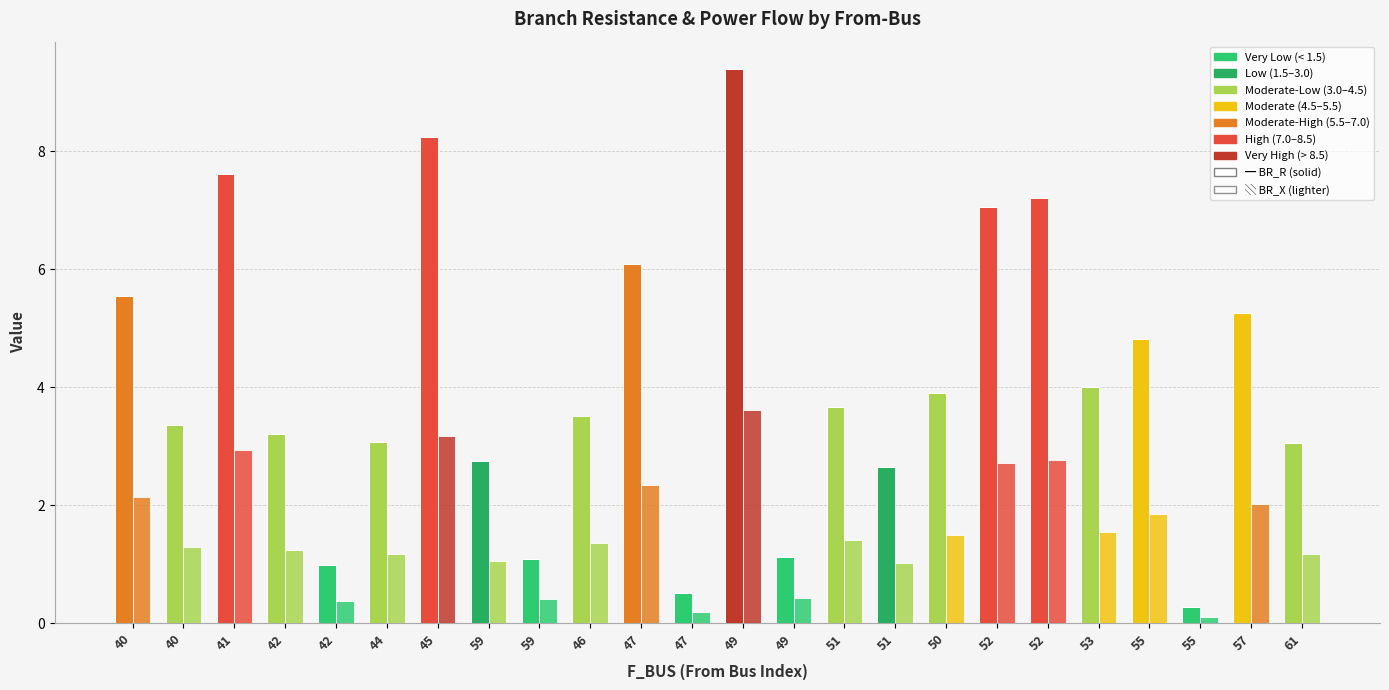

How many series are shown in this chart?

2